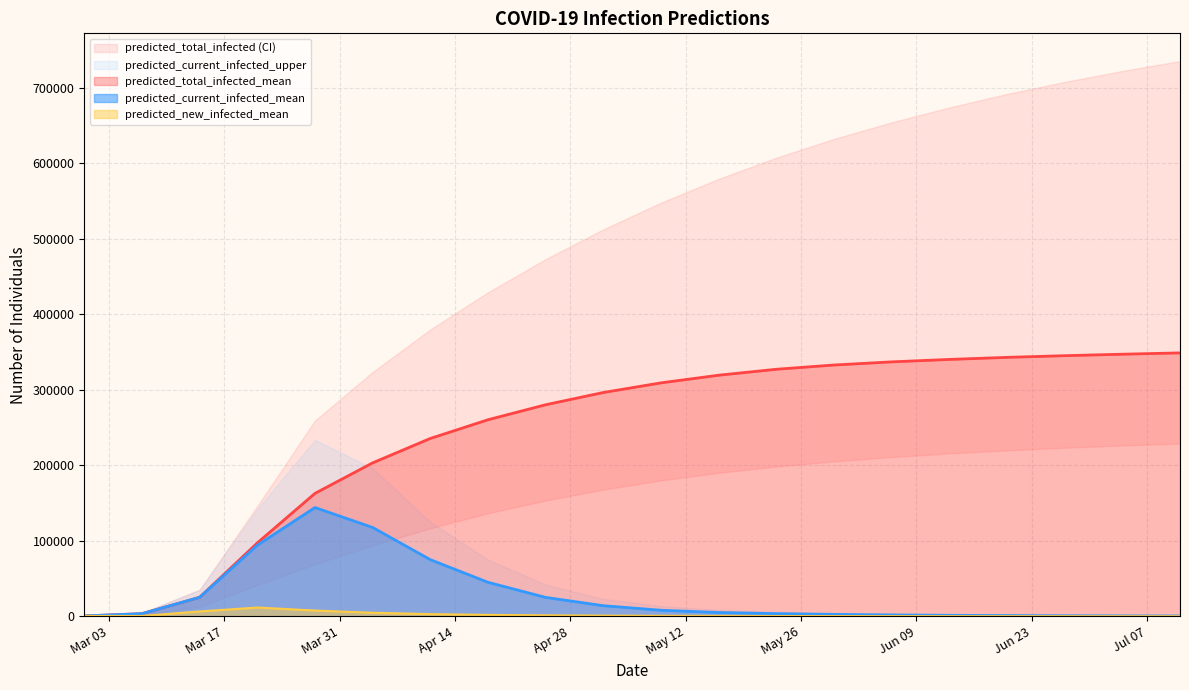

At which label is predicted_total_infected_mean closest to 174647?

2020-03-28